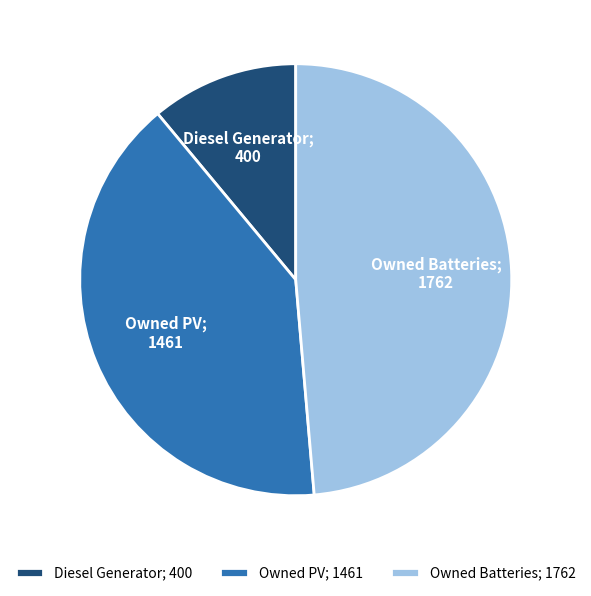

Is the sum of Owned PV; 1461 and Owned Batteries; 1762 greater than half?

Yes